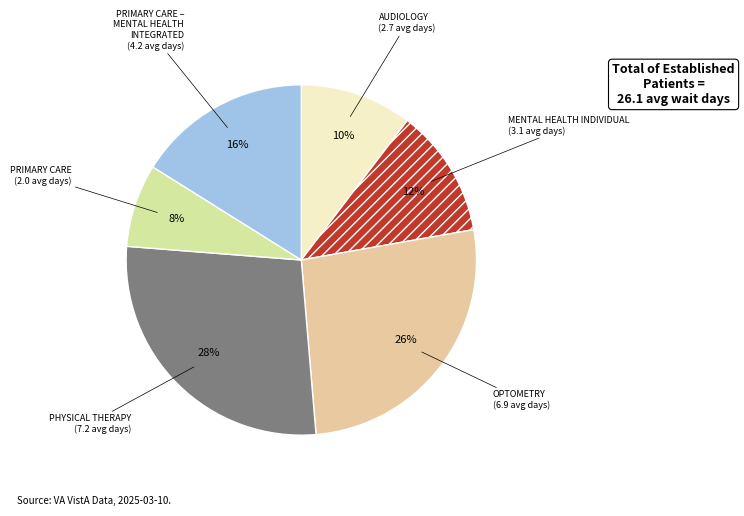

How many segments does this pie chart have?

6